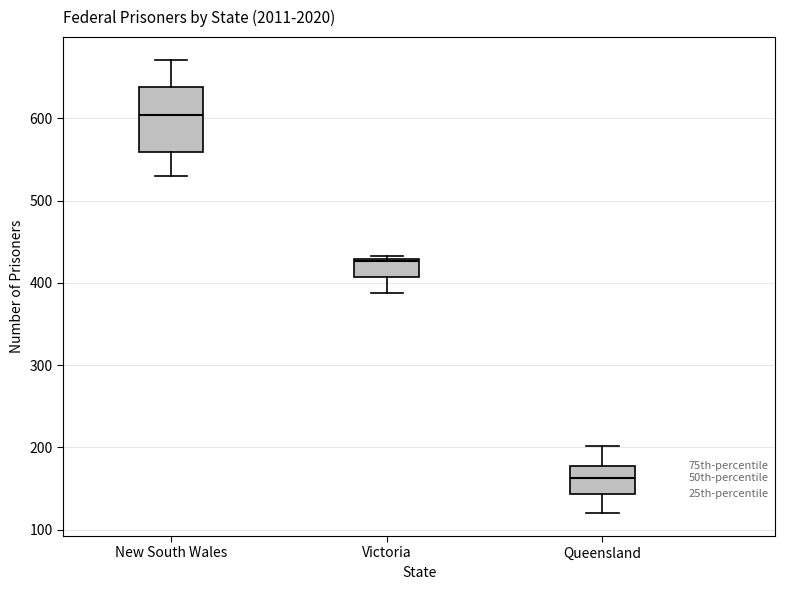

Reading left to right, read every box against the y-axis: the position of its median line, the range the box covers, and the ends of its whiskers. The values are not printed on the chart, so give them approximately, as read against the axis.

New South Wales: median 600, box 560 to 640, whiskers 530 to 670
Victoria: median 430 (just below the box's upper edge), box 410 to 430, whiskers 390 to 430 (just above the box's upper edge)
Queensland: median 160, box 140 to 180, whiskers 120 to 200